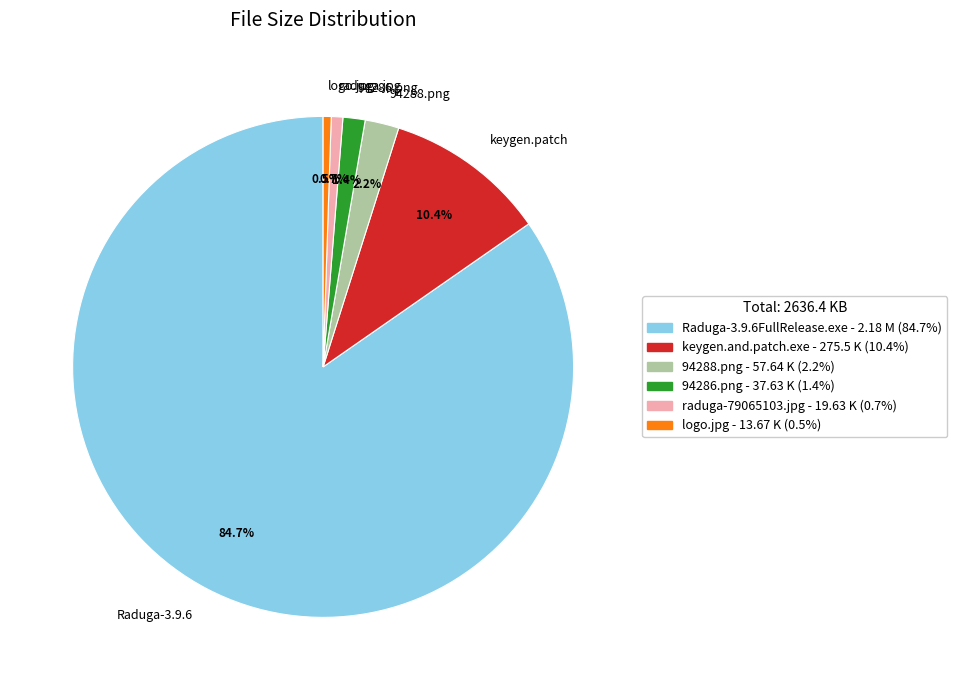

Does any single category account for the majority?

Yes